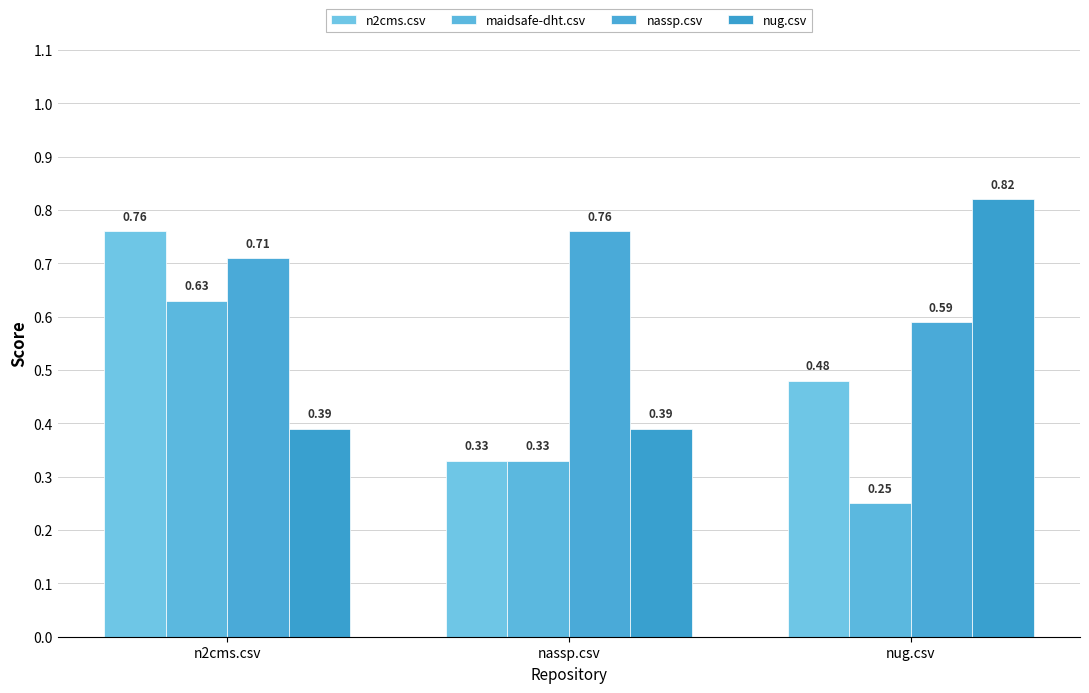

How many bars are there in total?

12